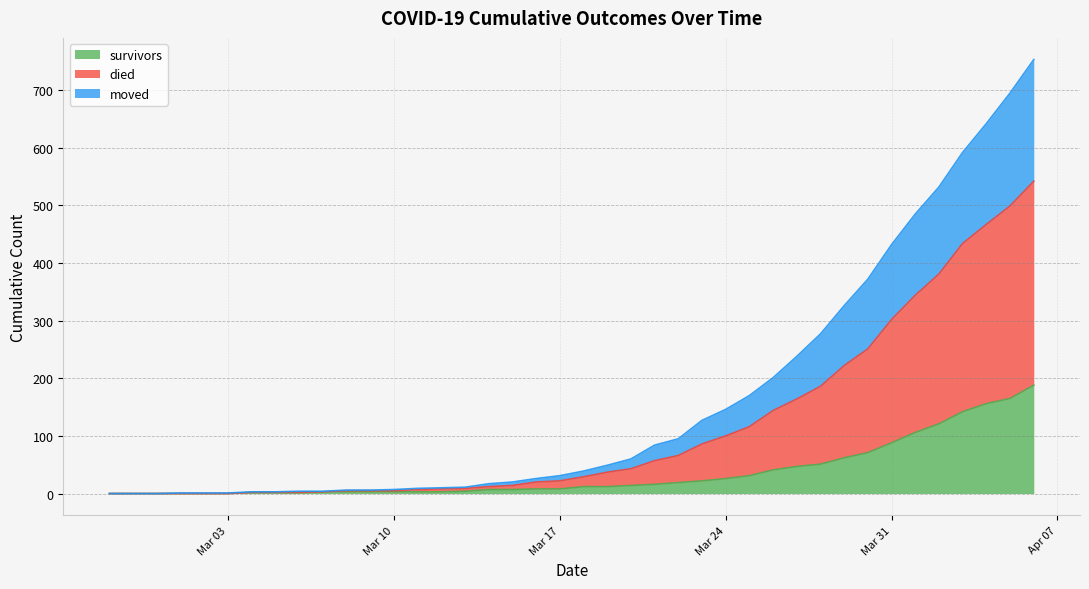

Is it true that survivors equals 26 at Mar 24?

True